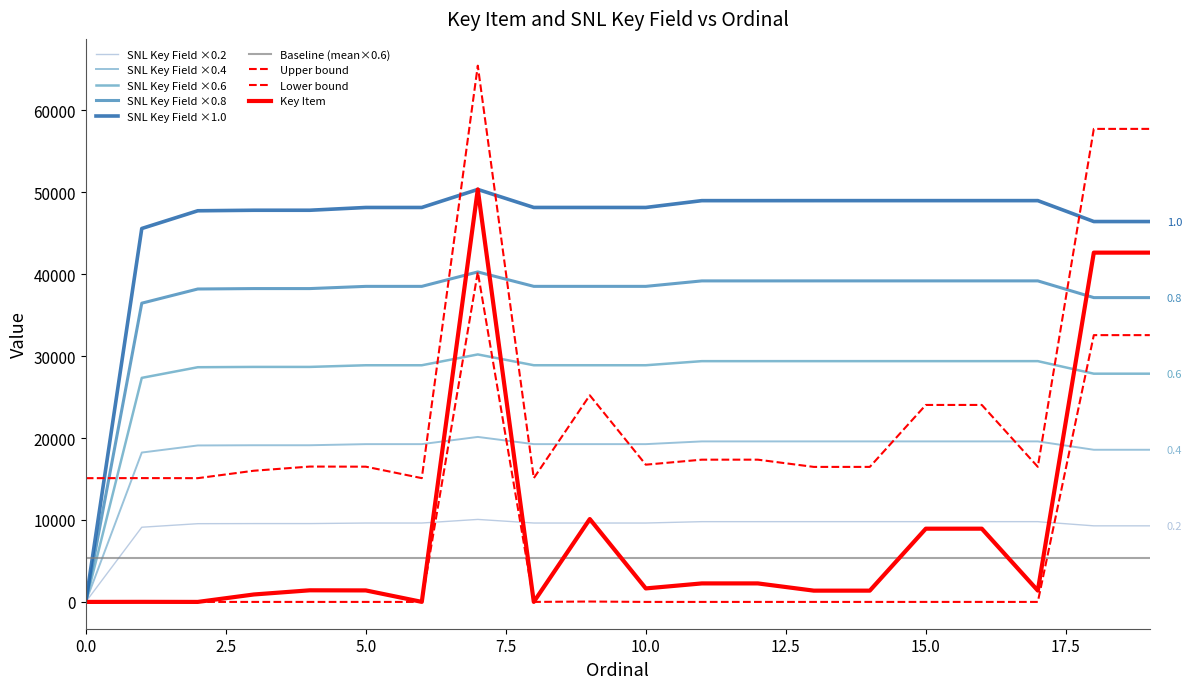

Does the chart display data point markers on the line(s)?

No